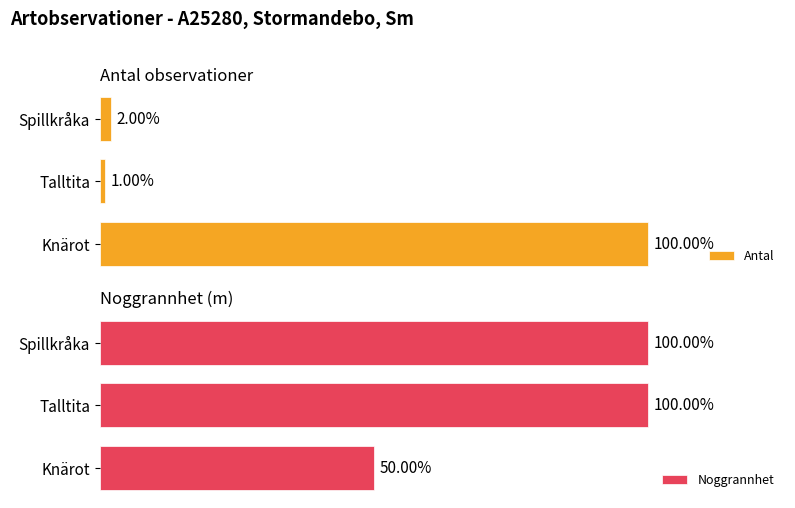

At which label is Antal closest to 50?

Spillkråka